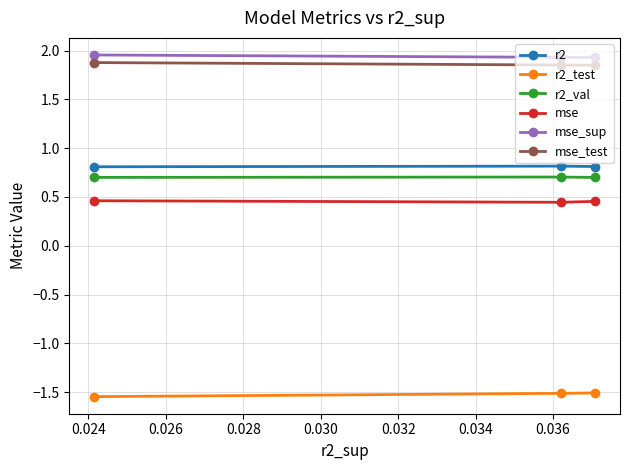

Is this an area chart (filled region under the line)?

No